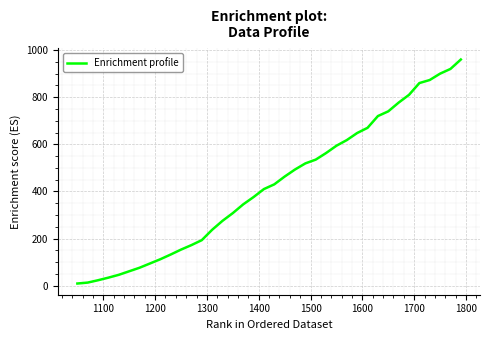

What is the difference between the maximum and minimum values?

951